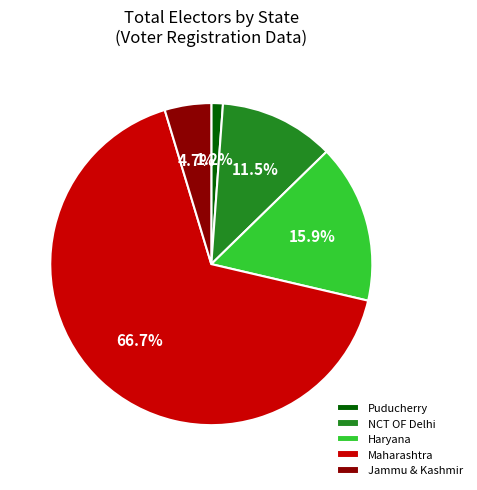

To the nearest percent, what percentage of the pie is Haryana?

16%